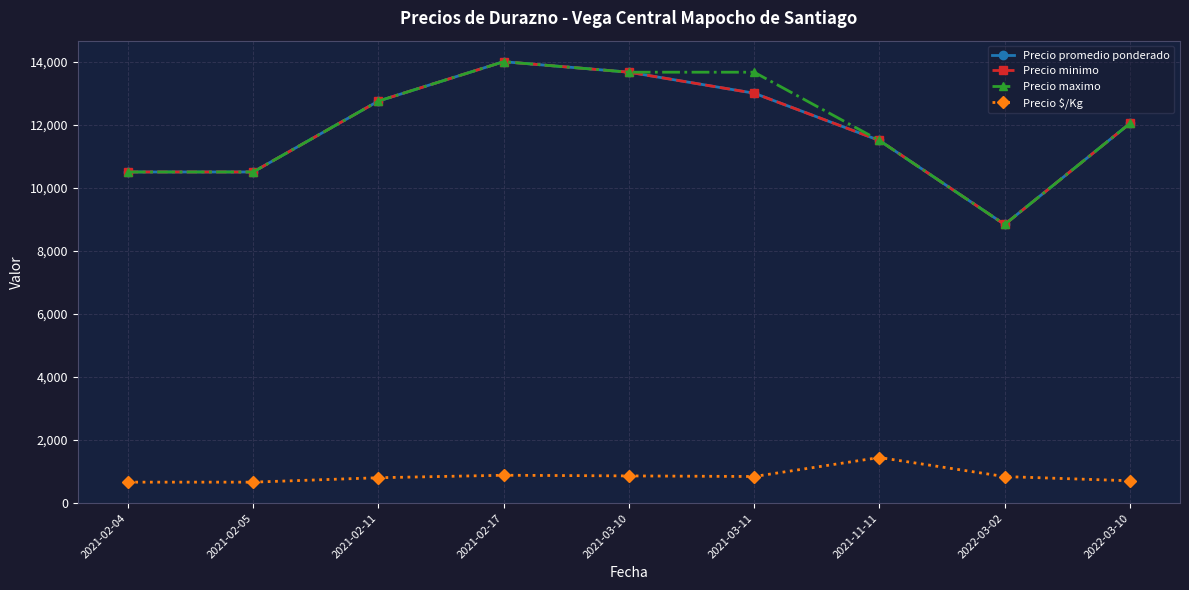

Is it true that Precio minimo equals 13666.7 at 2021-03-10?

True